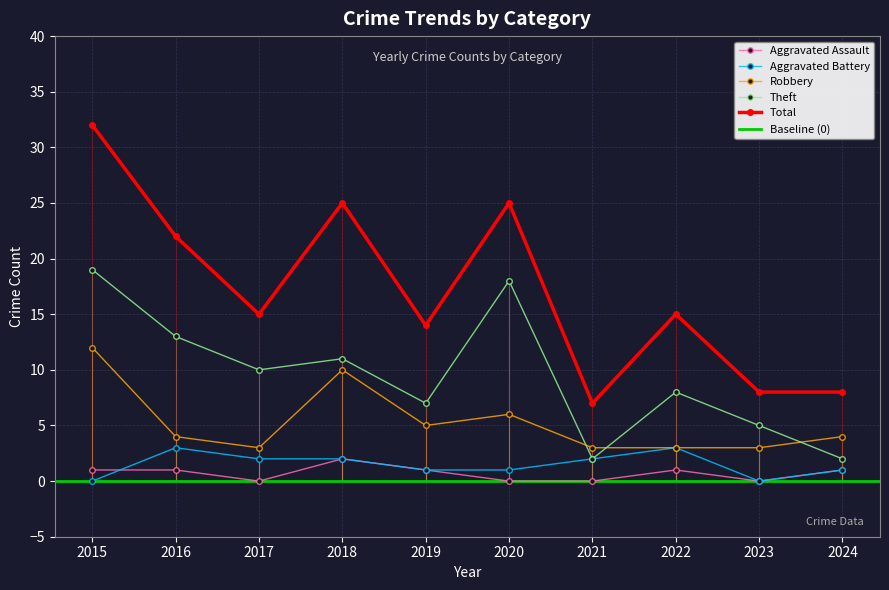

Which series changed the most between 2018 and 2023?

Total